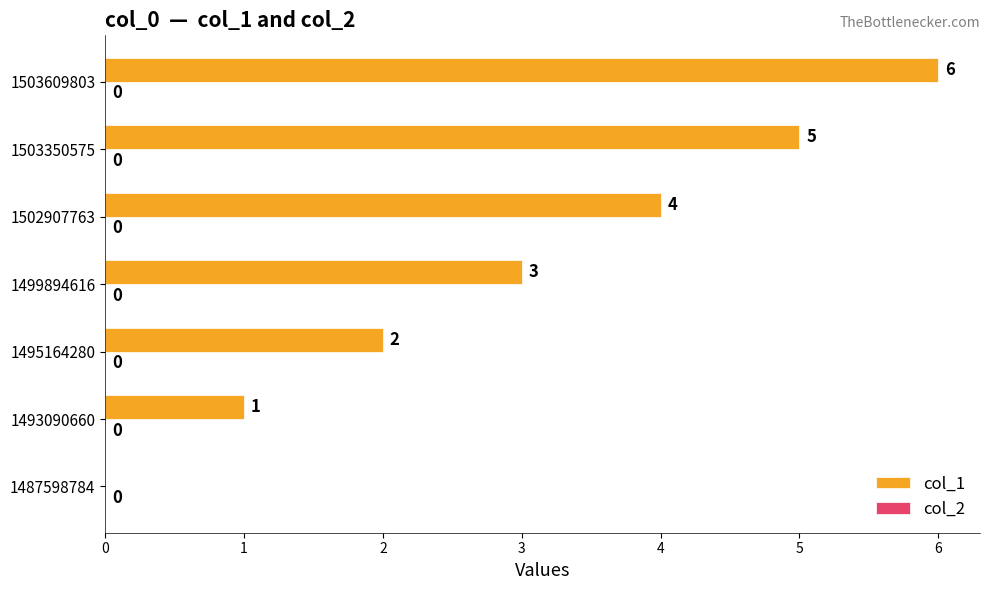

At which label is the value closest to 3?

1499894616